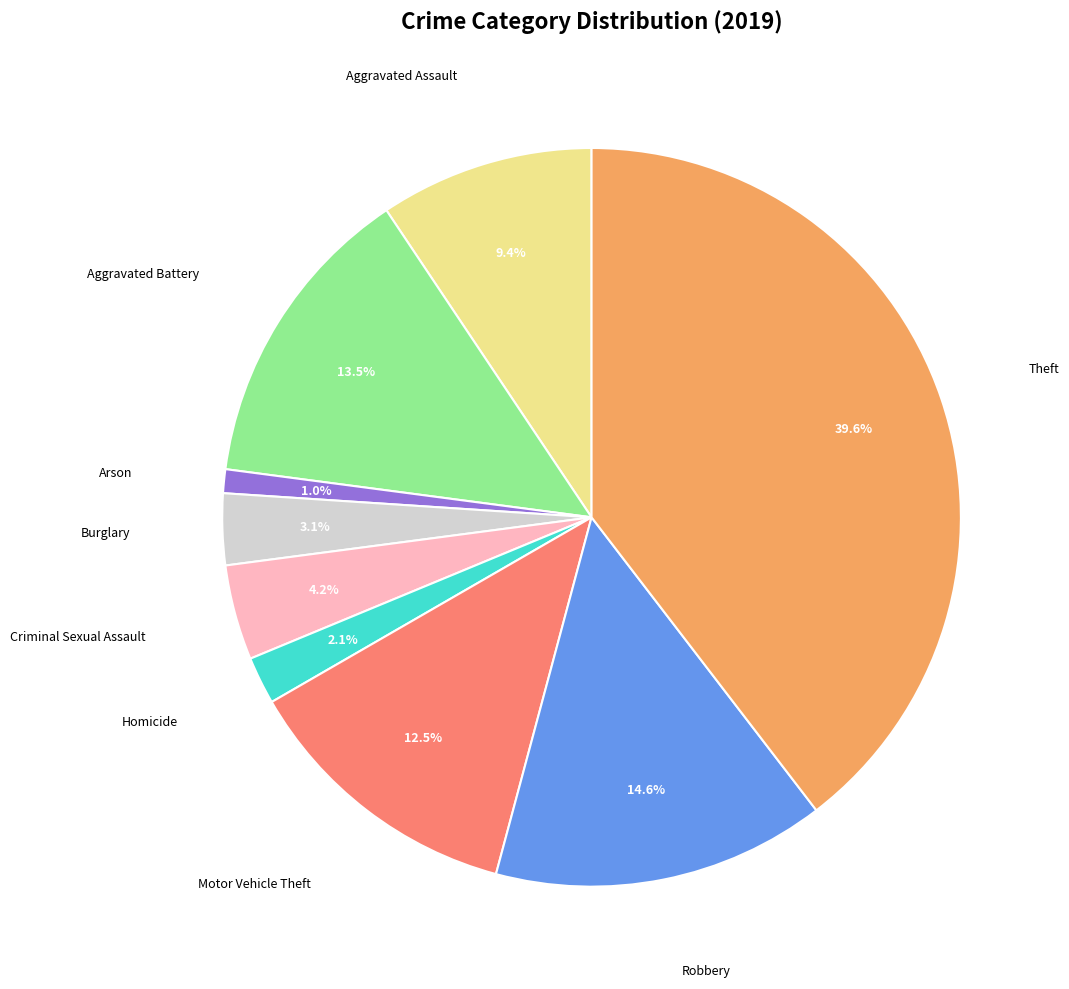

Is there any slice that represents more than half of the pie?

No